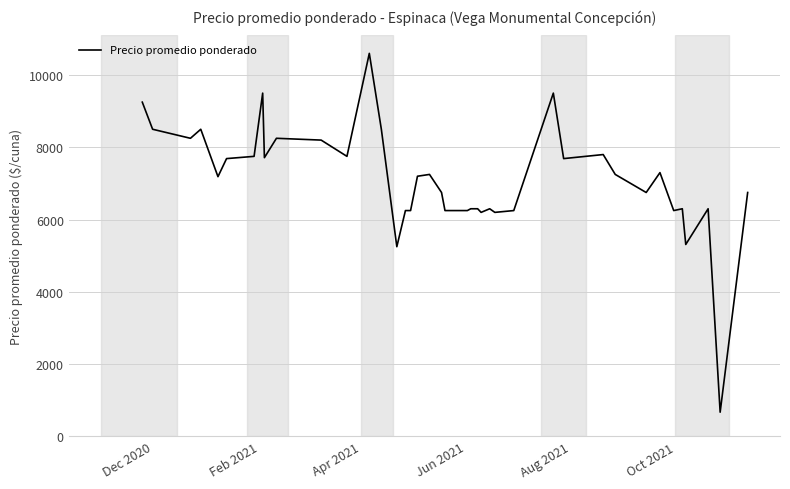

Does the chart display data point markers on the line(s)?

No